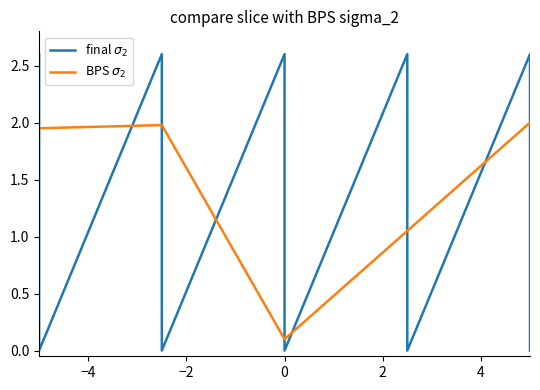

True or false: BPS $\sigma_2$ and final $\sigma_2$ cross at least once.

True